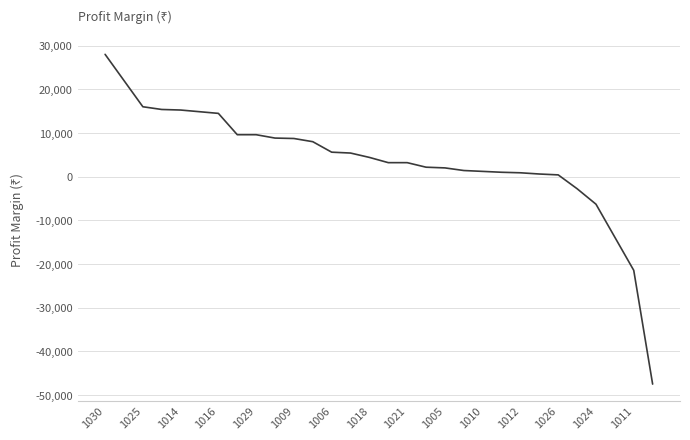

What is the smallest value displayed?

-47500.0